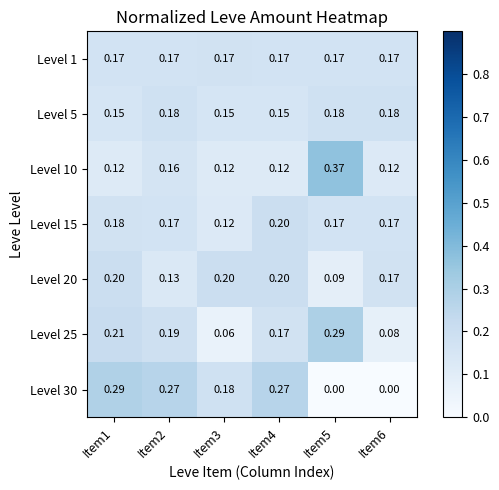

Is the value of Level 25 at Item4 greater than the value of Level 5 at Item4?

Yes